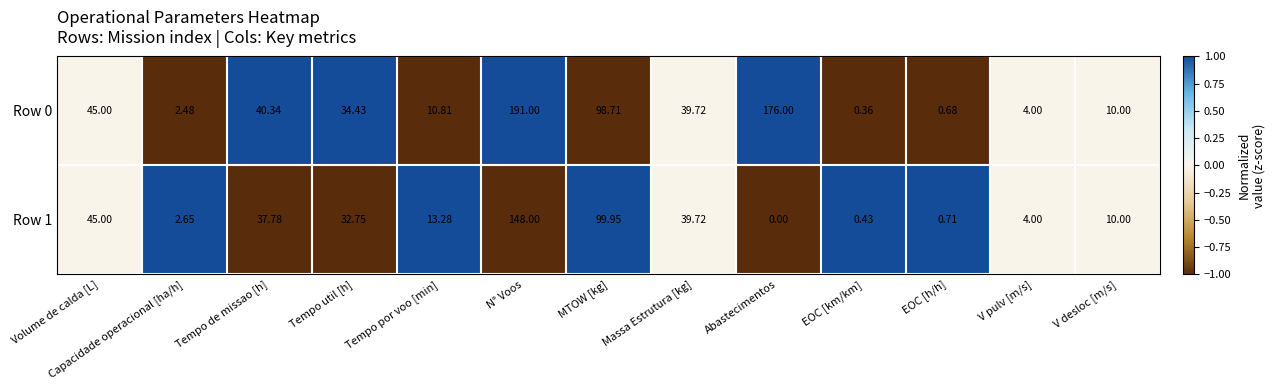

Where does the Row 1 series first go above 13?

Volume de calda [L]